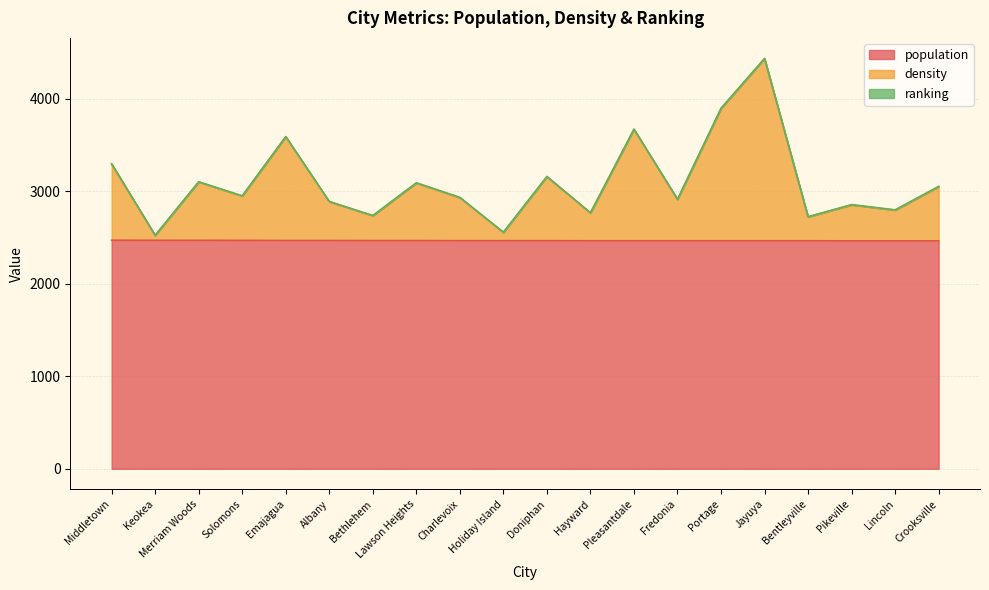

What is the maximum value for population?

2472